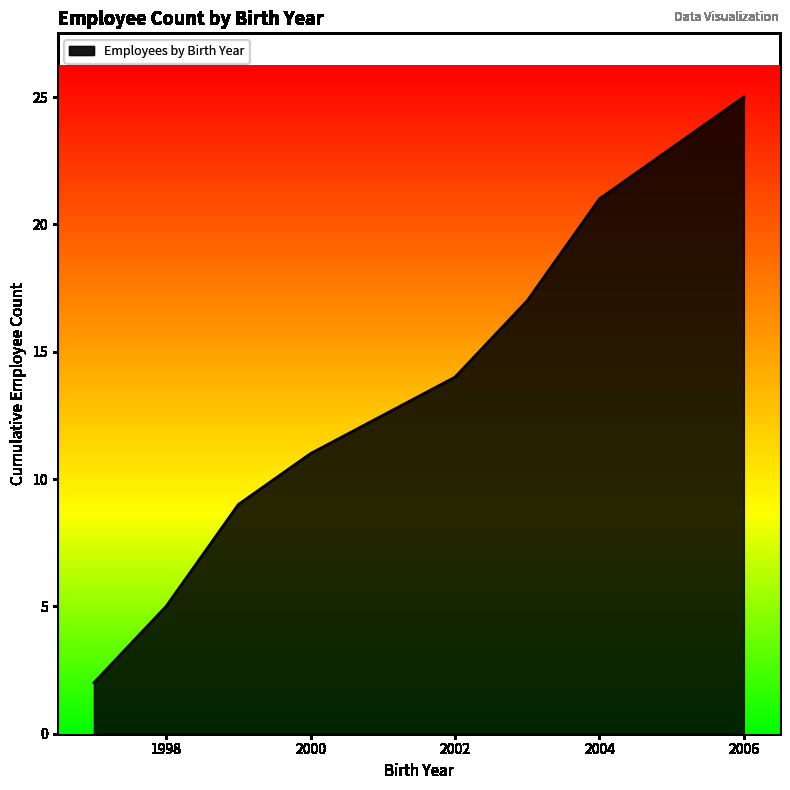

What is the difference between the maximum and minimum values?

23